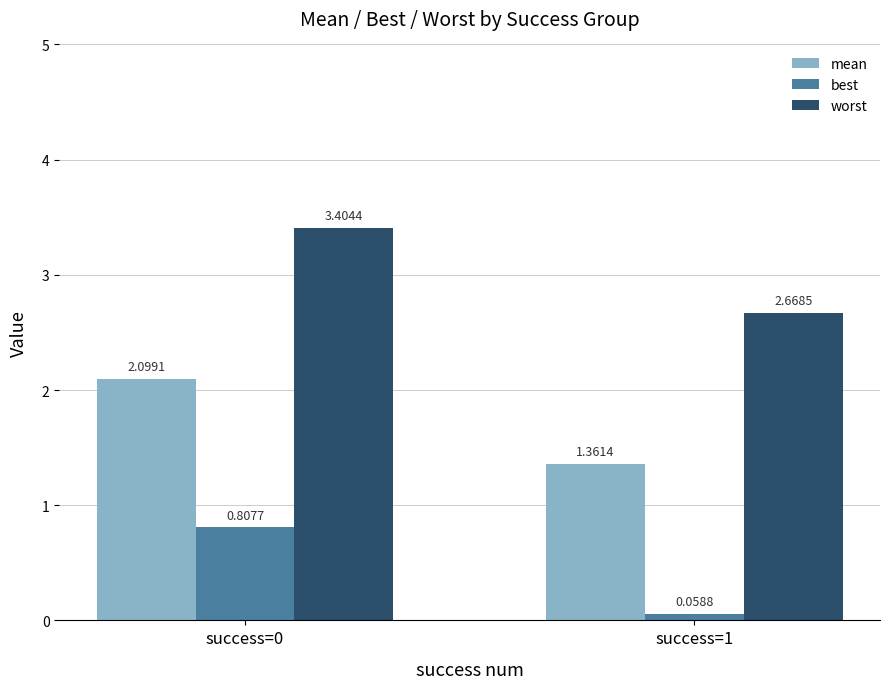

At how many categories does at least one series exceed 1?

2